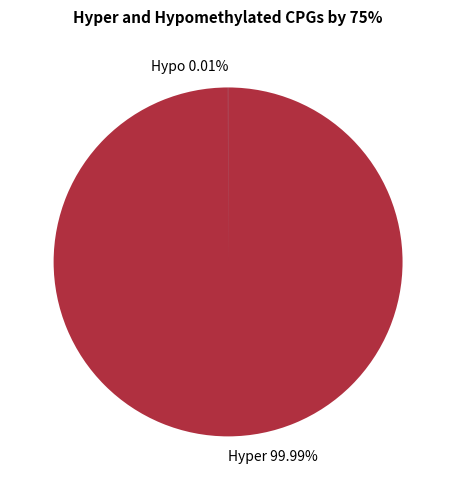

Which slice is the largest?

Hyper 99.99%